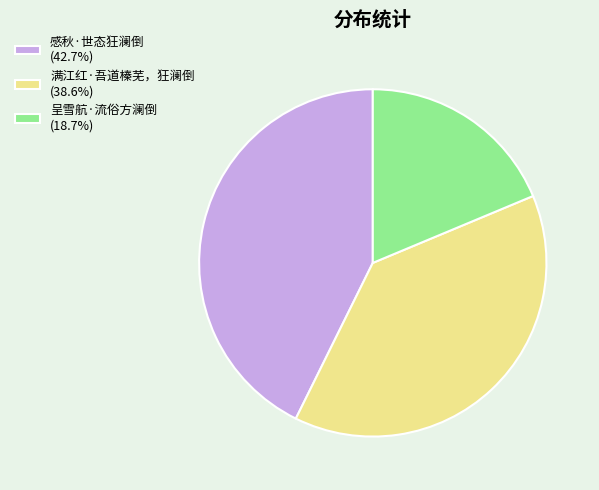

Approximately how many times larger is the value at 呈雪航·流俗方澜倒 (18.7%) compared to 满江红·吾道榛芜，狂澜倒 (38.6%)?

0.5